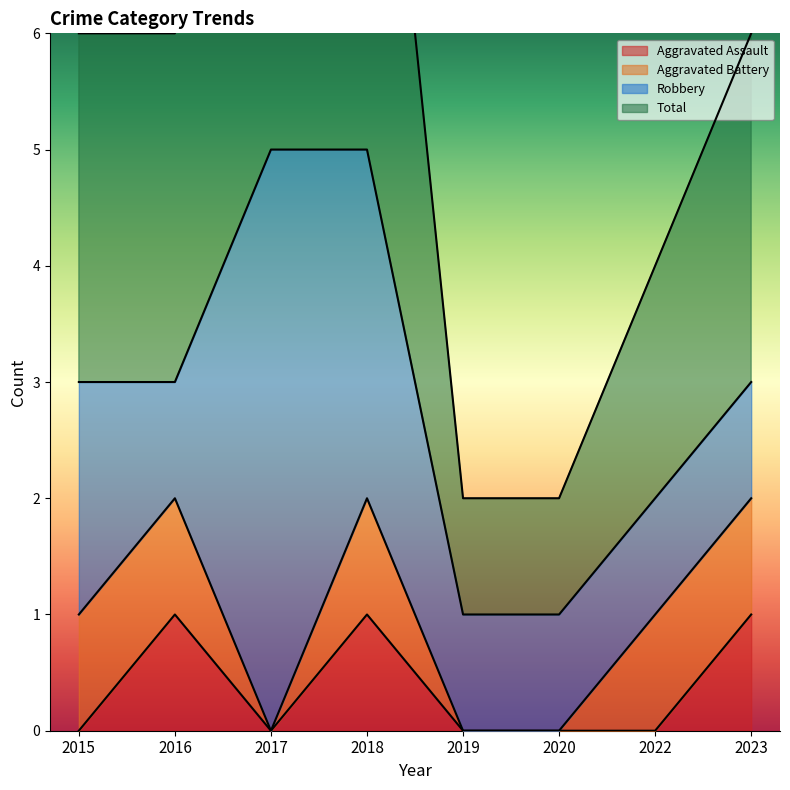

The value of Aggravated Assault at 2016 is 1. True or false?

True